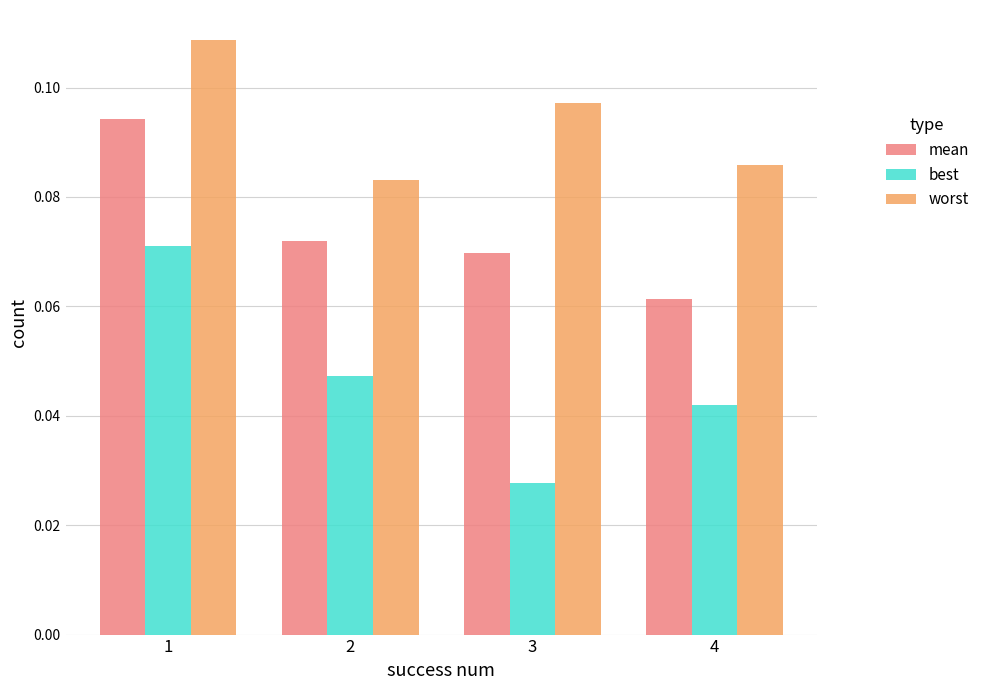

Between 1 and 2, which series saw the biggest shift?

worst